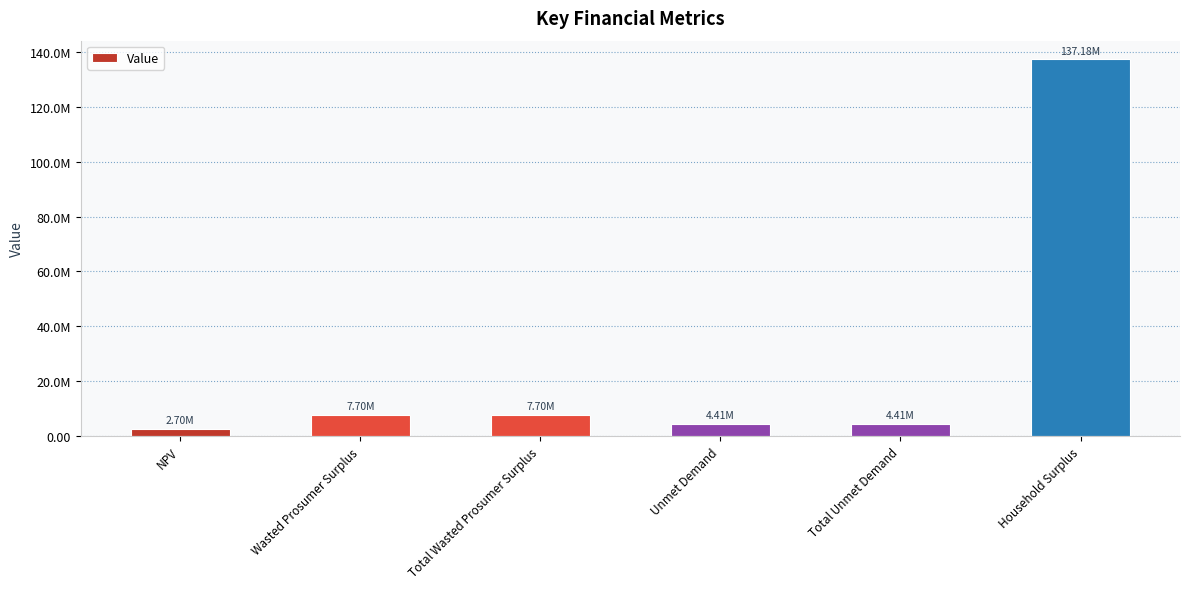

What is the greatest value displayed?

137179245.0